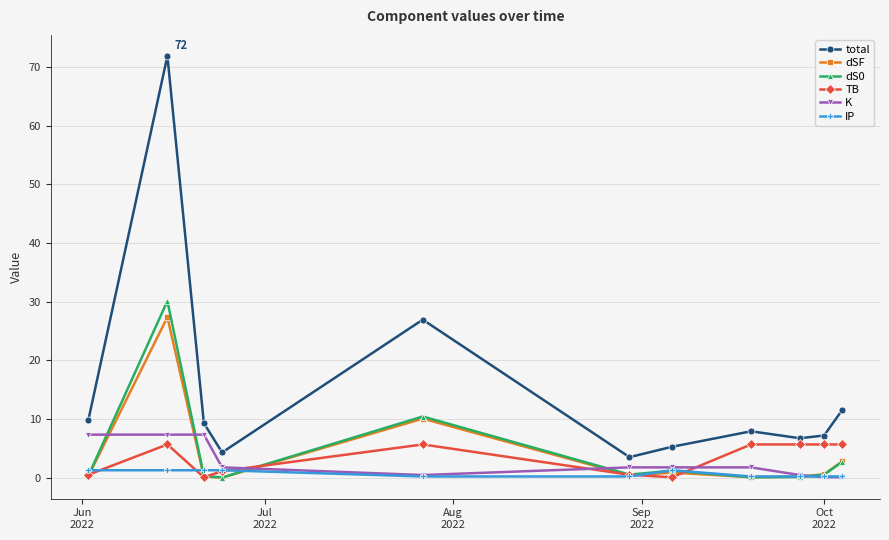

Which series has the largest total across all categories?

total